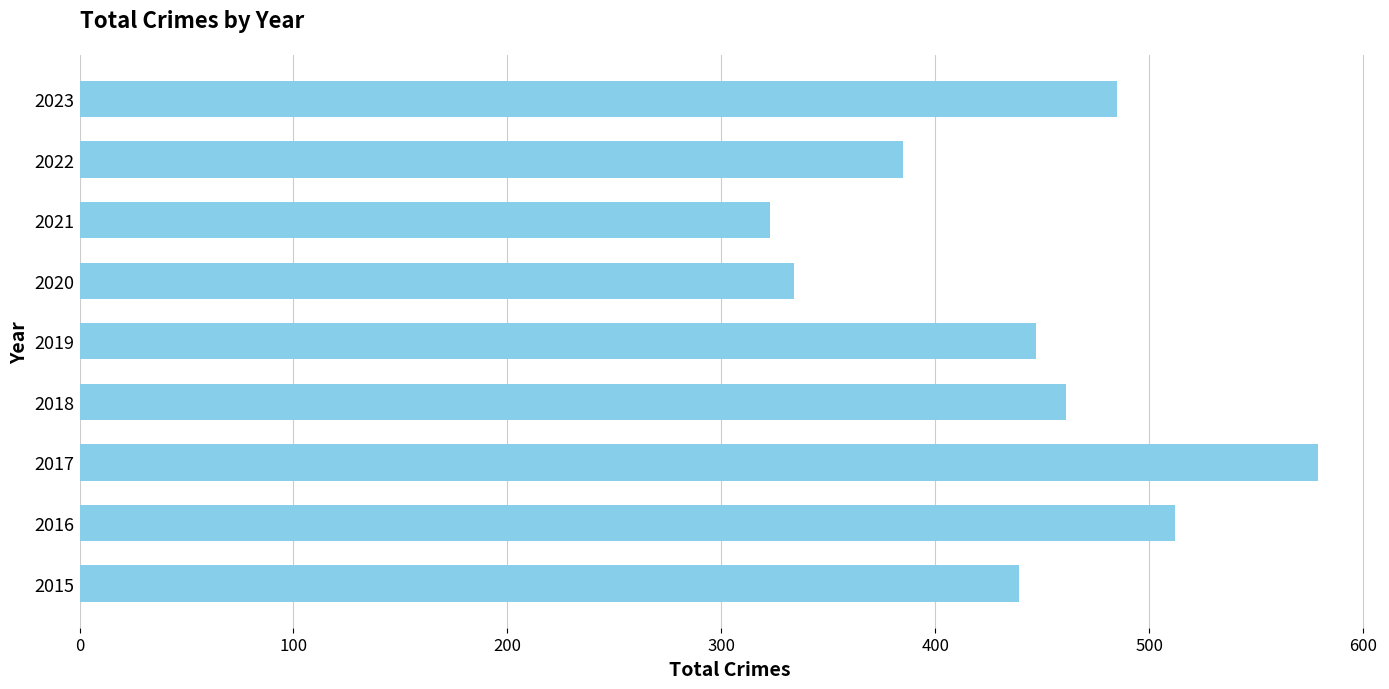

Approximately how many times larger is the value at 2018 compared to 2021?

1.4